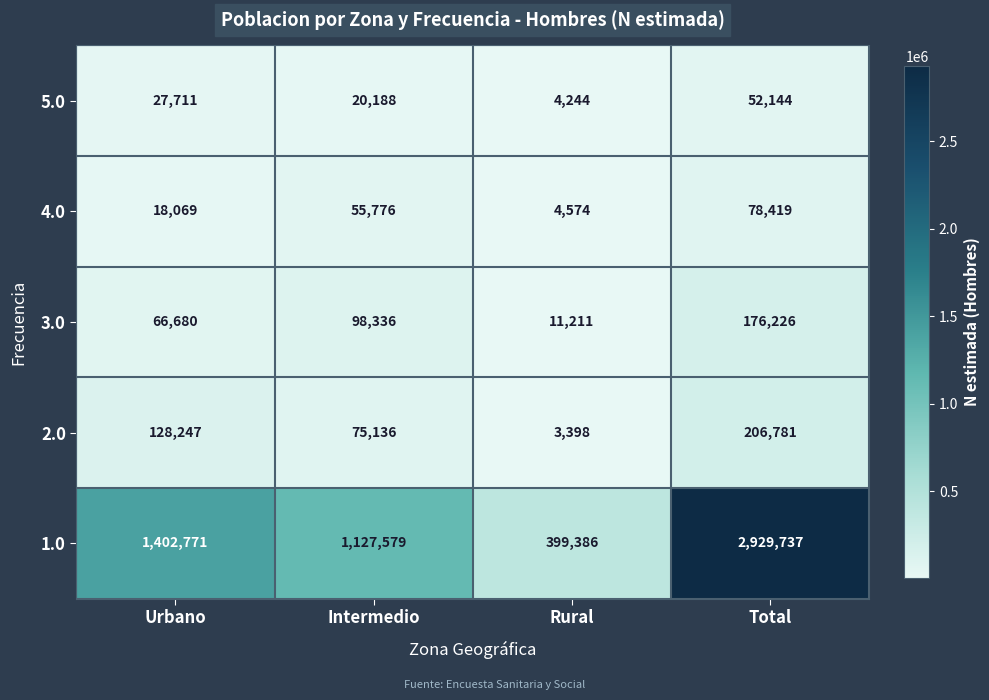

The value of 1.0 at Intermedio is 1127579. True or false?

True